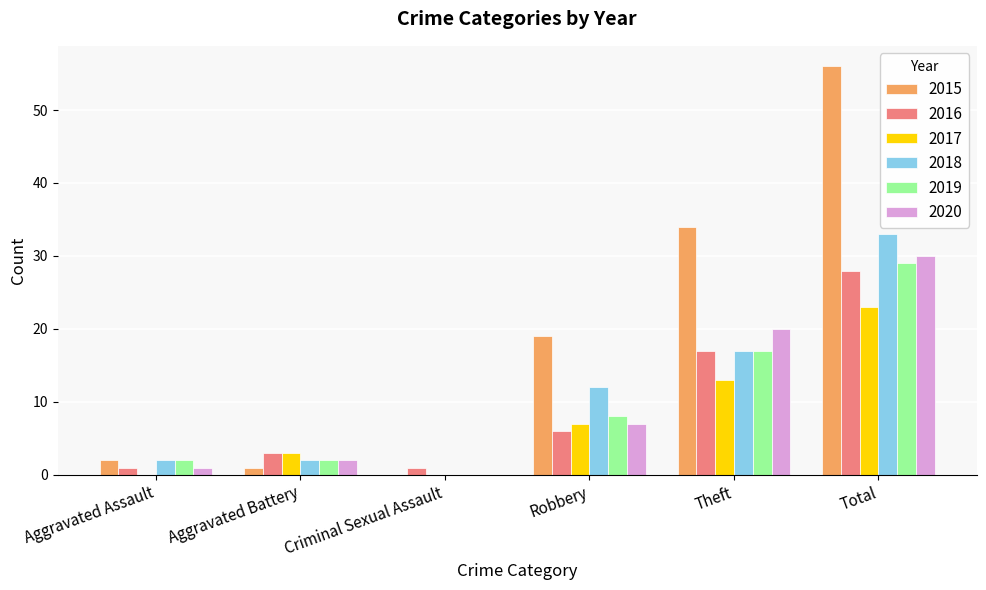

Which series has the largest total across all categories?

2015